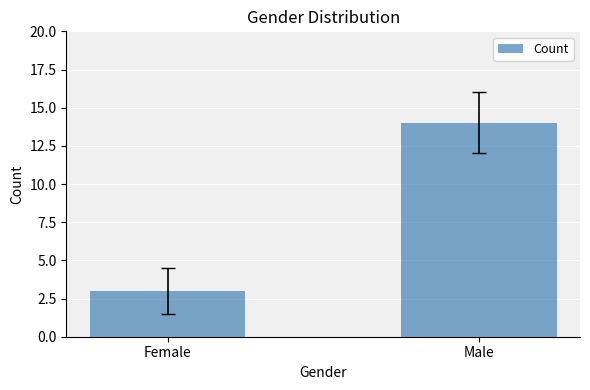

At which category does the chart reach its minimum across all series?

Female